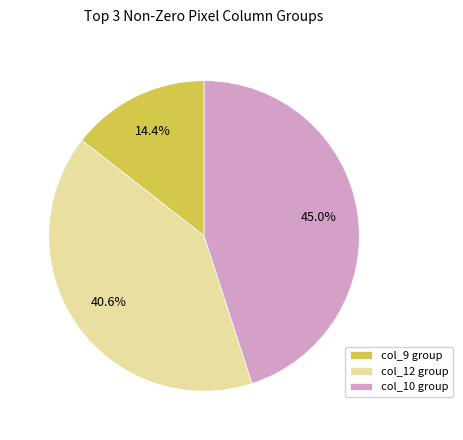

Does any single category account for the majority?

No